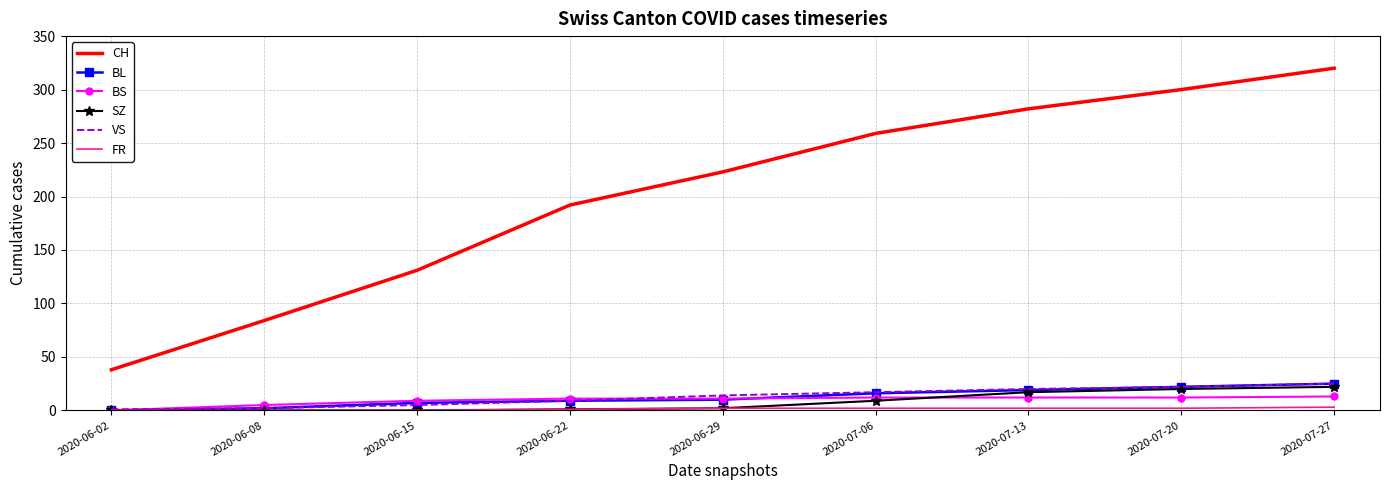

At which label does CH reach its peak?

2020-07-27